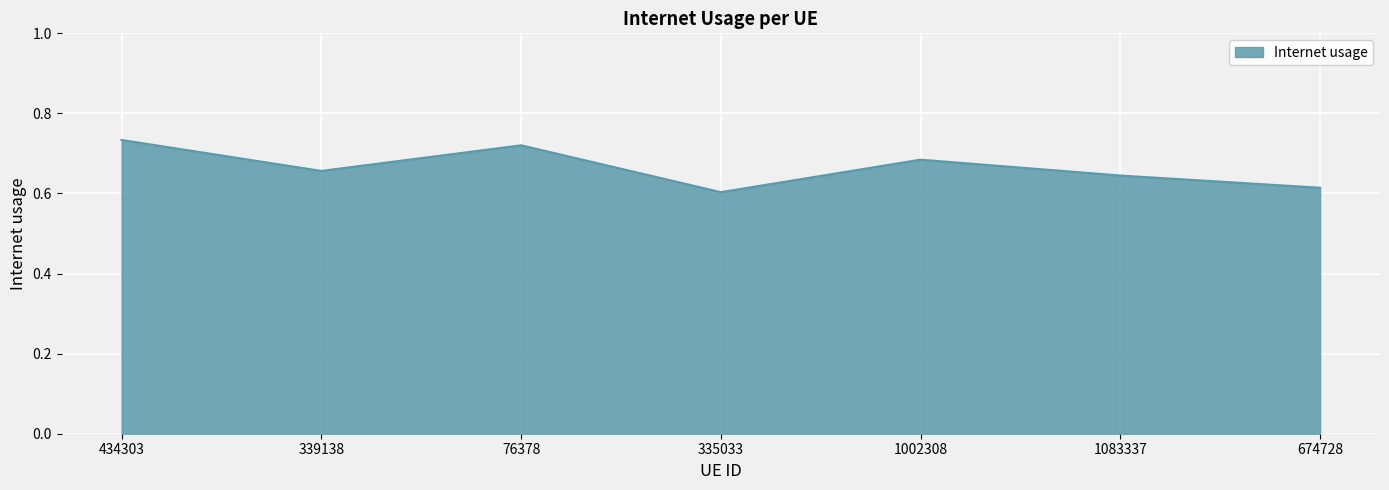

How many values are between 0 and 1?

7